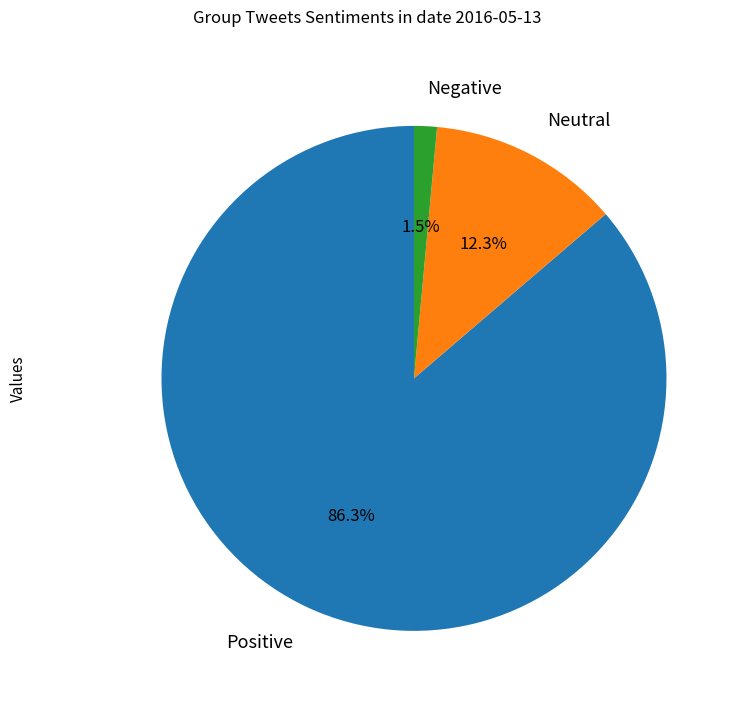

Is there a majority slice in this chart?

Yes